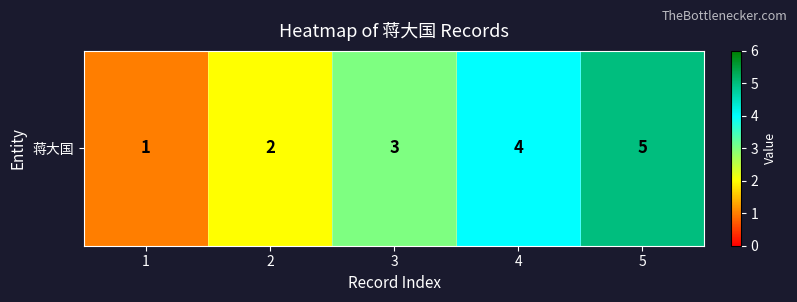

Reading left to right, extract all data points from this chart.

1	2	3	4	5